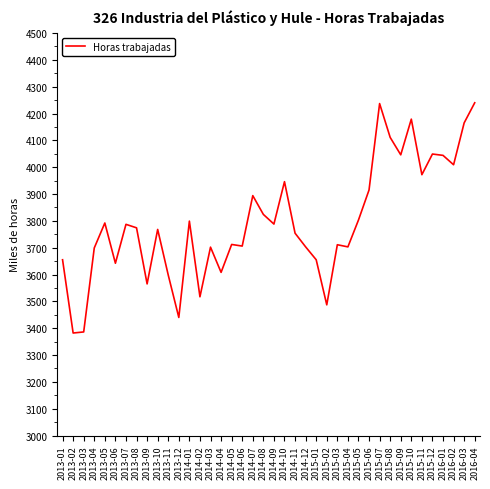

The value at 2013-07 is 3787. True or false?

True